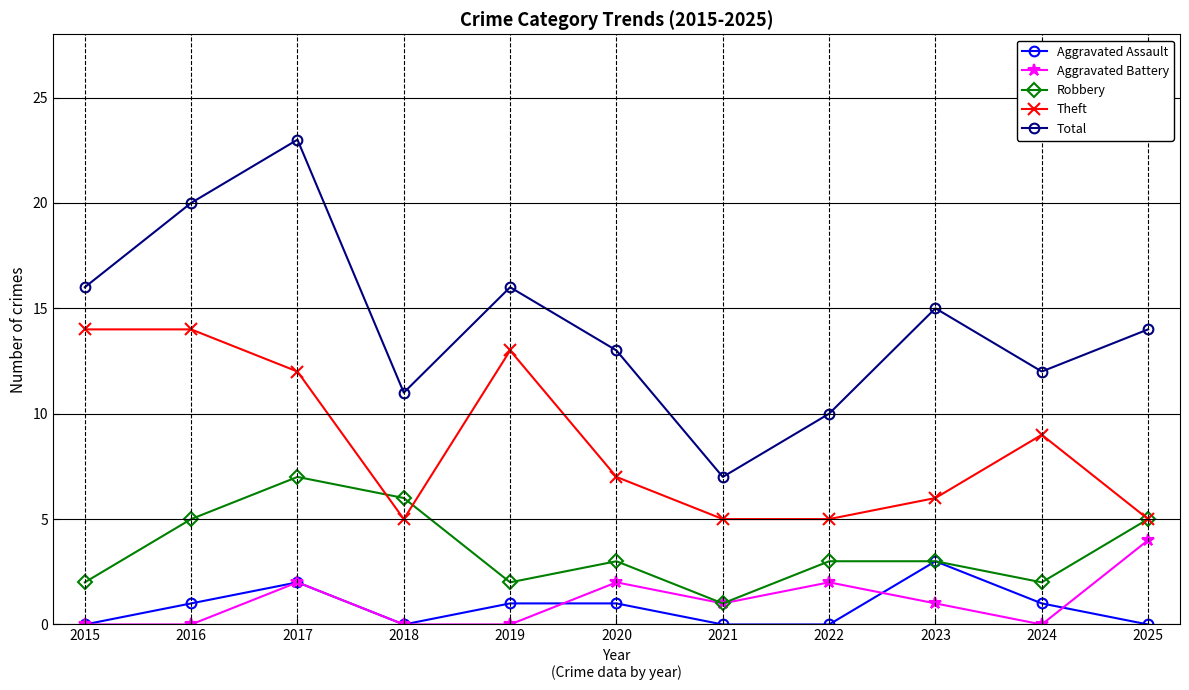

True or false: Aggravated Battery and Total intersect in this chart.

False